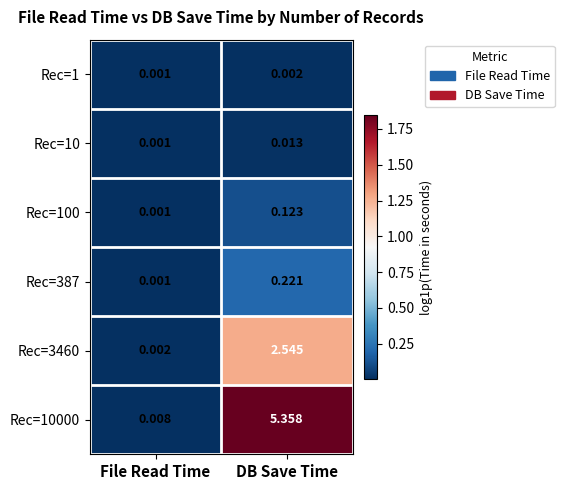

Rank the categories by Rec=3460 value from highest to lowest.

DB Save Time, File Read Time